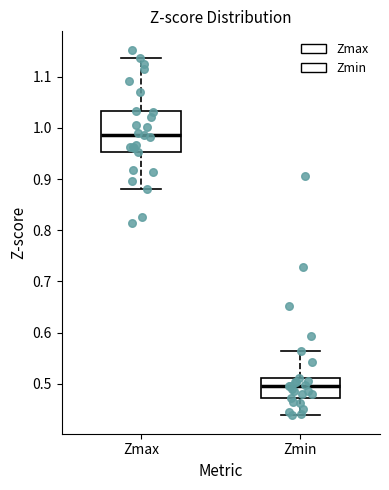

Which box's median line is the highest?

Zmax